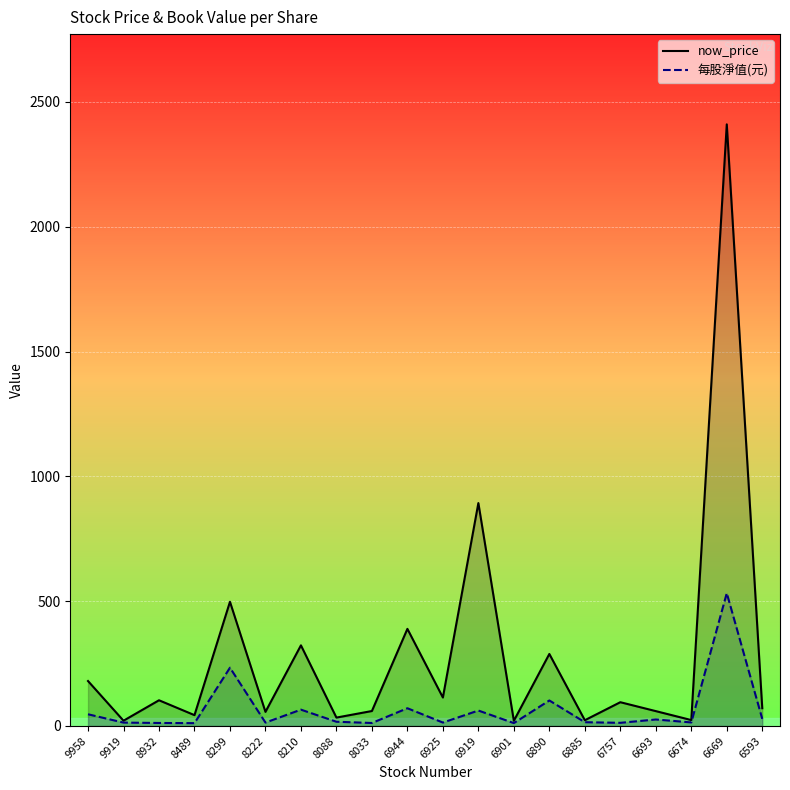

Reading left to right, list all the values displayed in this chart.

now_price: 180.0	21.1	103.0	43.4	497.5	56.5	323.0	33.6	59.9	389.0	114.0	893.0	20.8	288.5	23.1	95.2	59.5	23.7	2410.0	71.1
每股淨值(元): 46.9	13.5	12.0	11.3	233.4	13.6	65.4	16.9	12.0	71.0	13.7	61.8	11.5	102.2	15.1	12.6	26.0	14.2	532.1	28.4